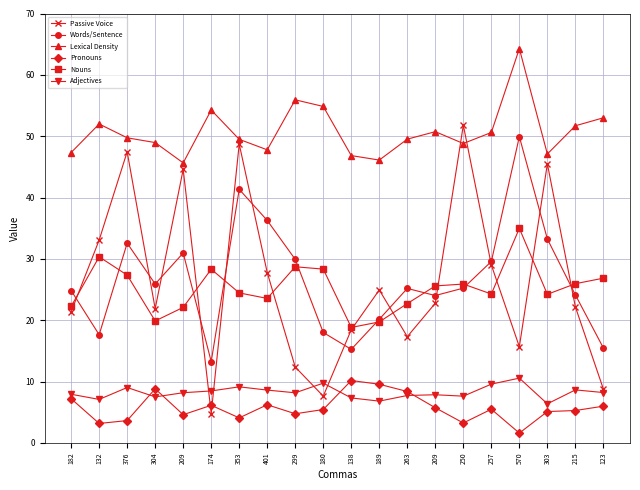

Is the value of Pronouns at 189 greater than the value of Adjectives at 209?

Yes